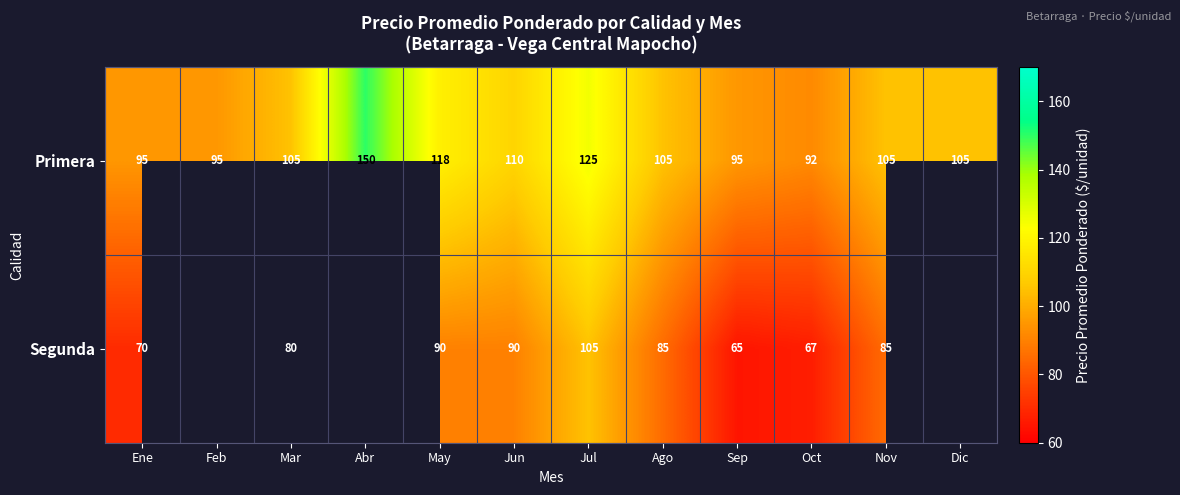

What is the difference between the maximum and minimum values in the Primera series?

58